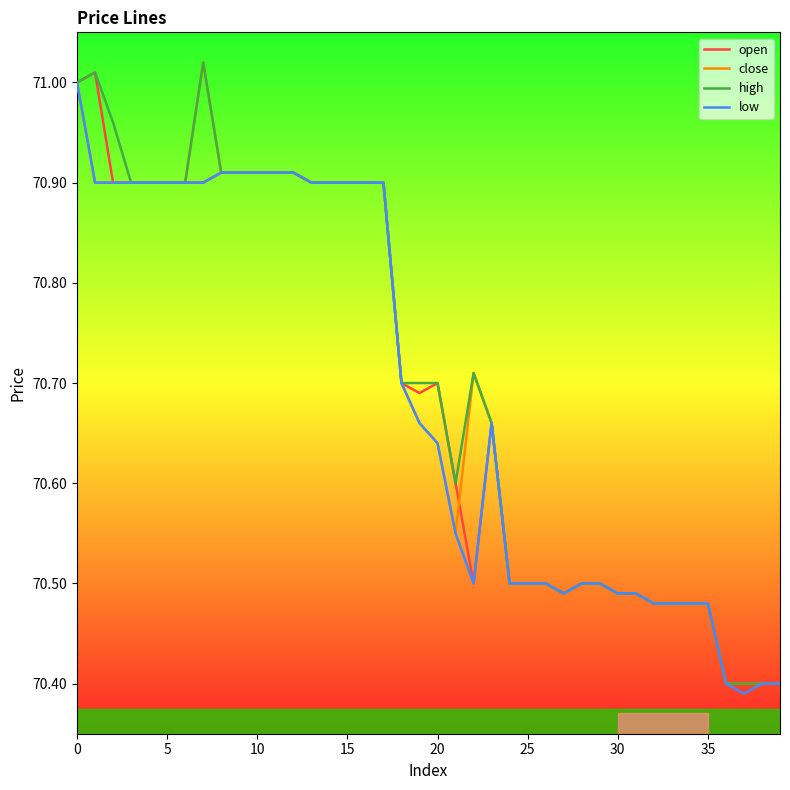

Does the chart display data point markers on the line(s)?

No